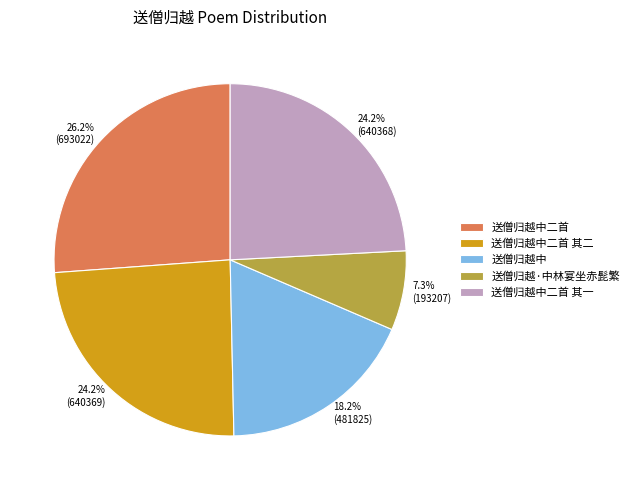

What percentage is the 送僧归越·中林宴坐赤髭繁 slice, to the nearest percent?

7%